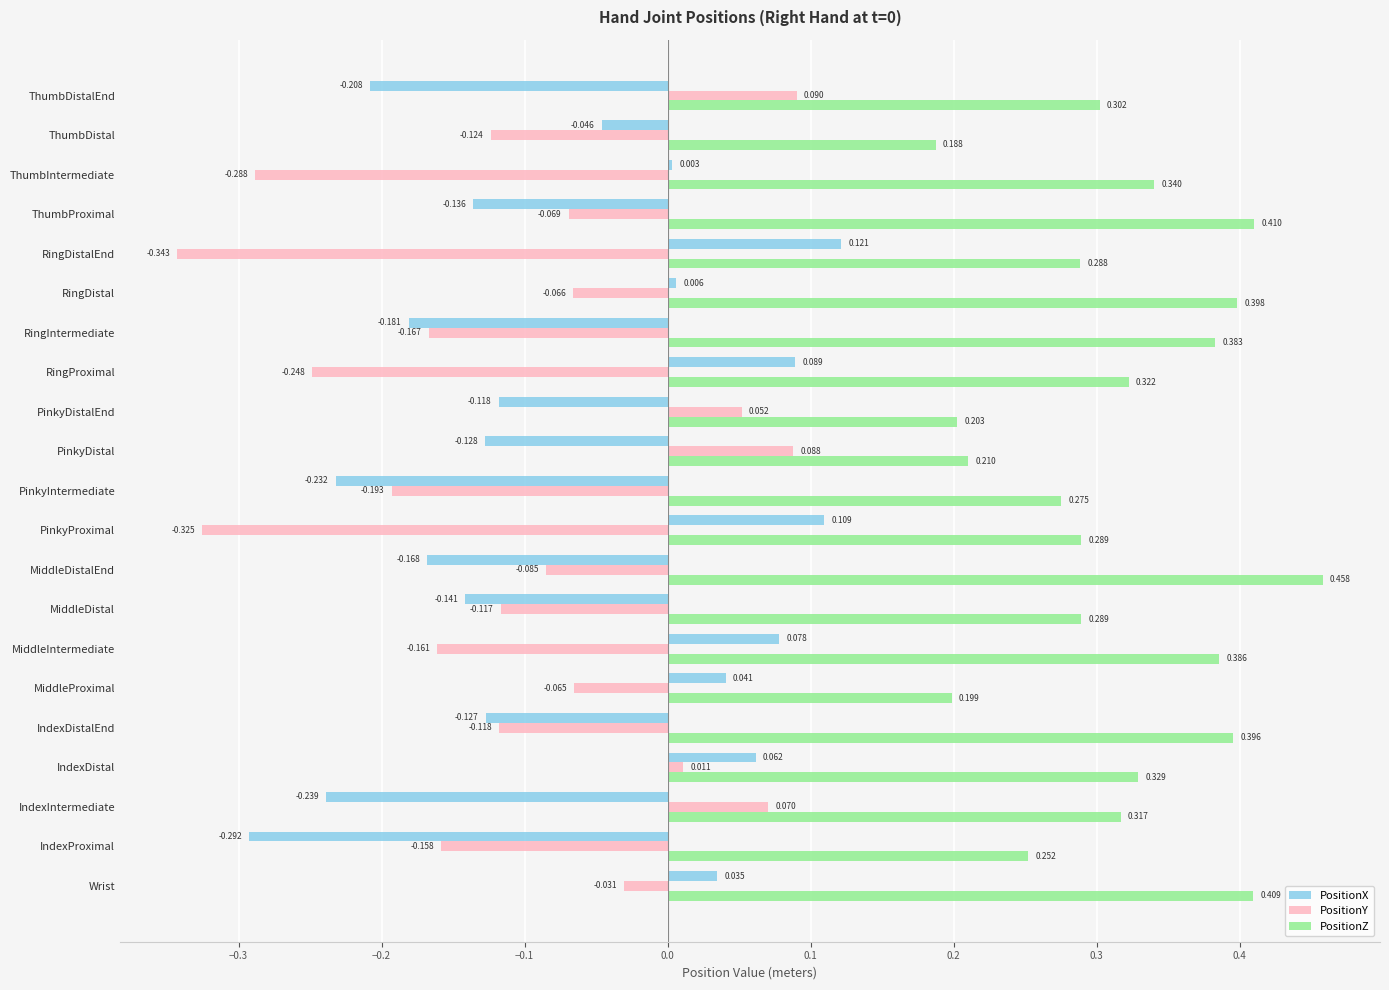

Which category has the highest value in the PositionZ series?

MiddleDistalEnd